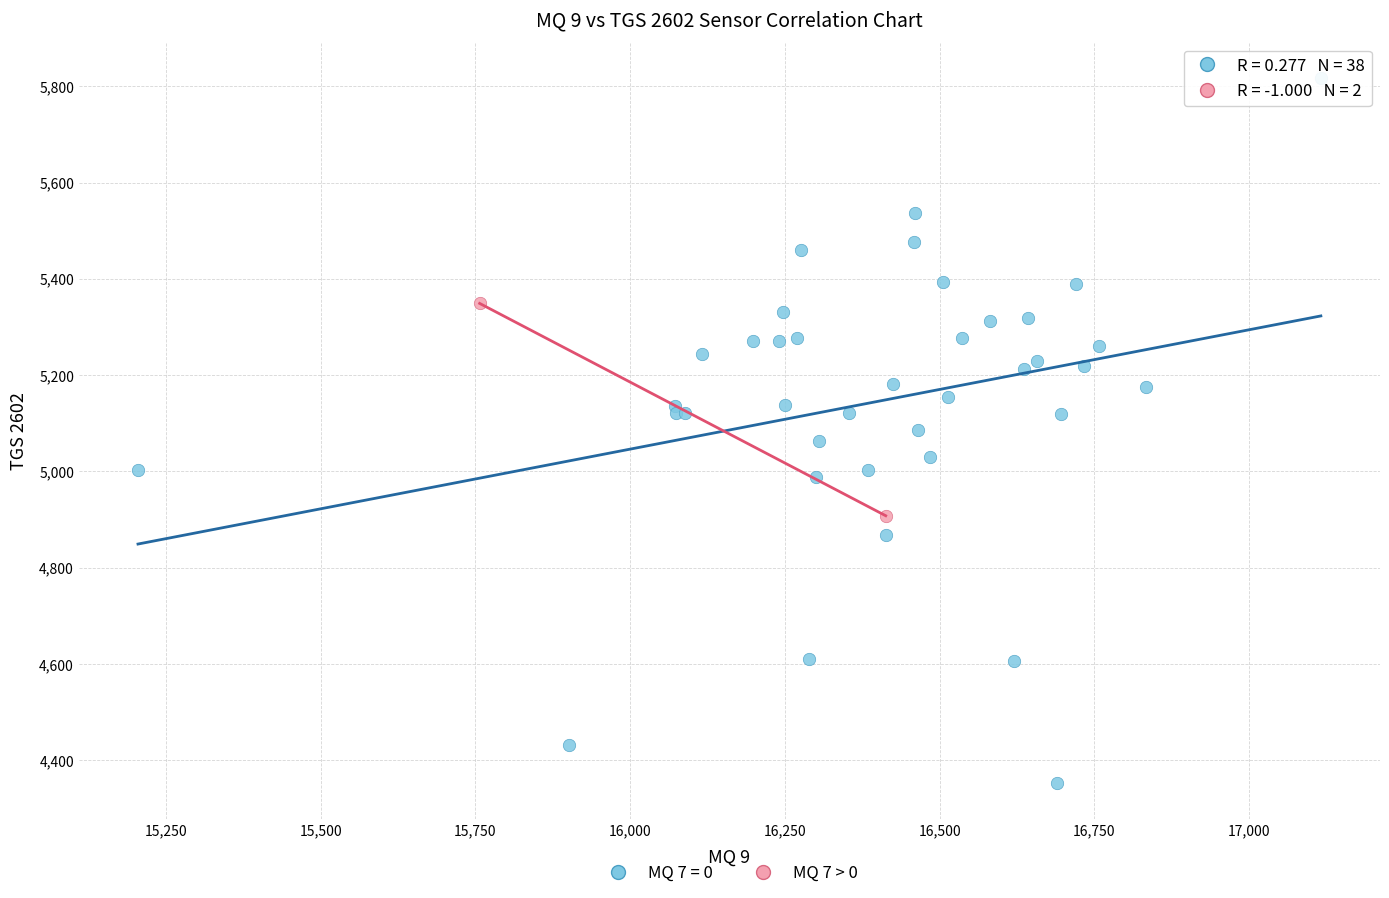

What are all the series names shown in the legend?

MQ 7 = 0, MQ 7 > 0